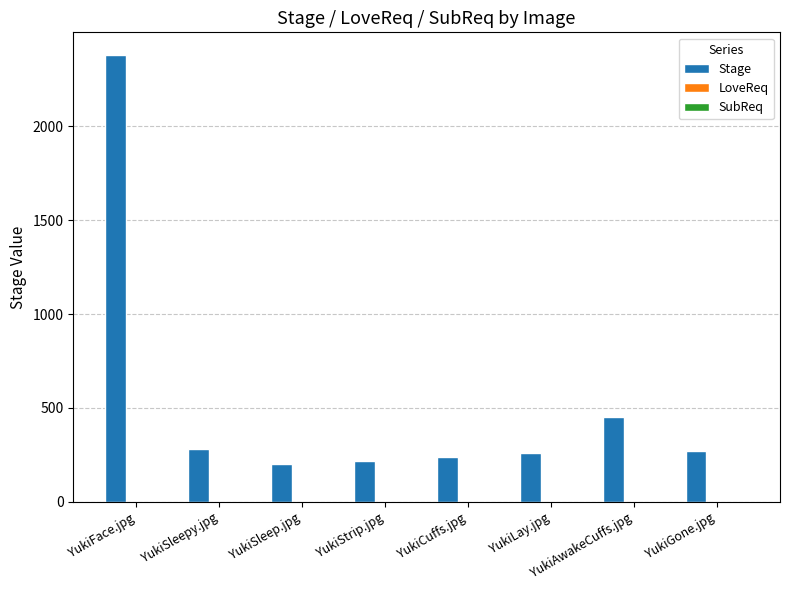

What is the change in value from YukiSleep.jpg to YukiLay.jpg?

+60